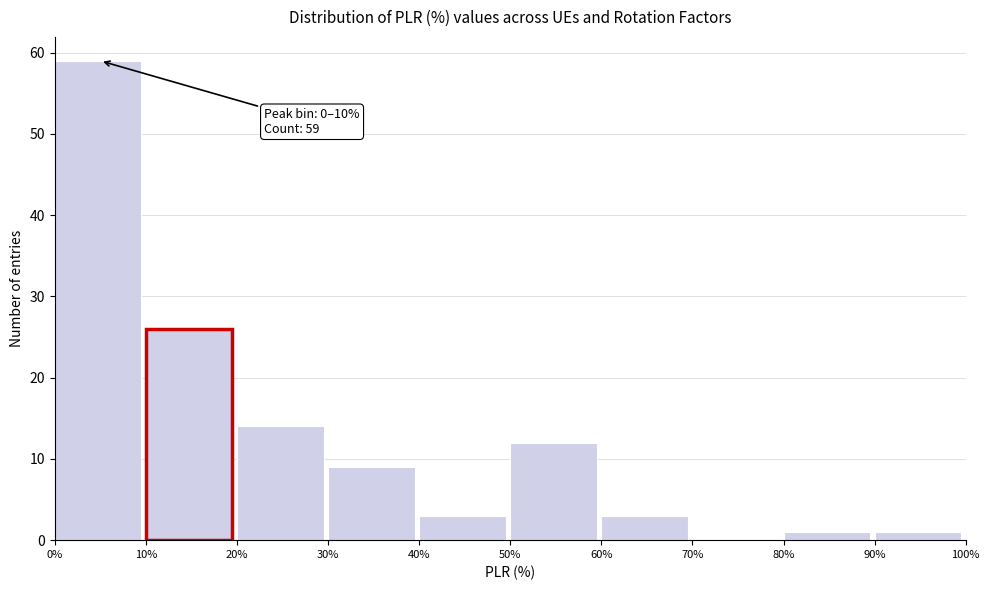

Which range on the x-axis has the tallest bar?

0% to 10%